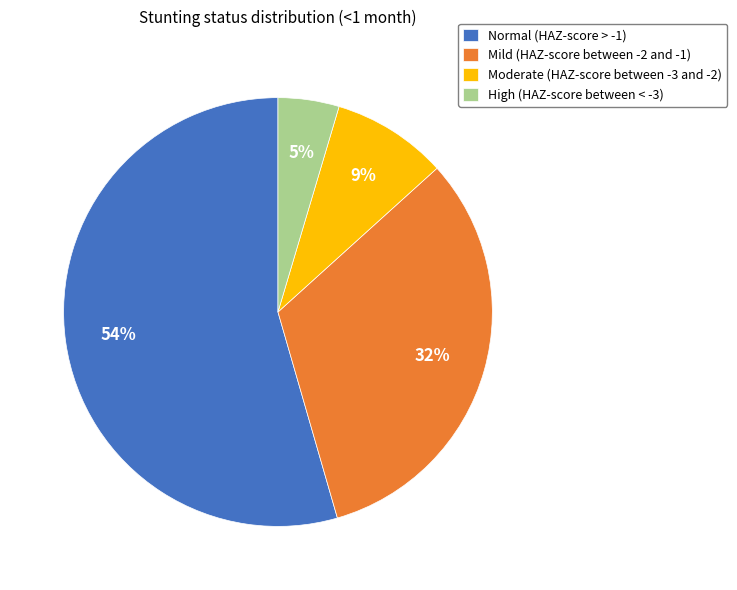

Which slice is the largest?

Normal (HAZ-score > -1)